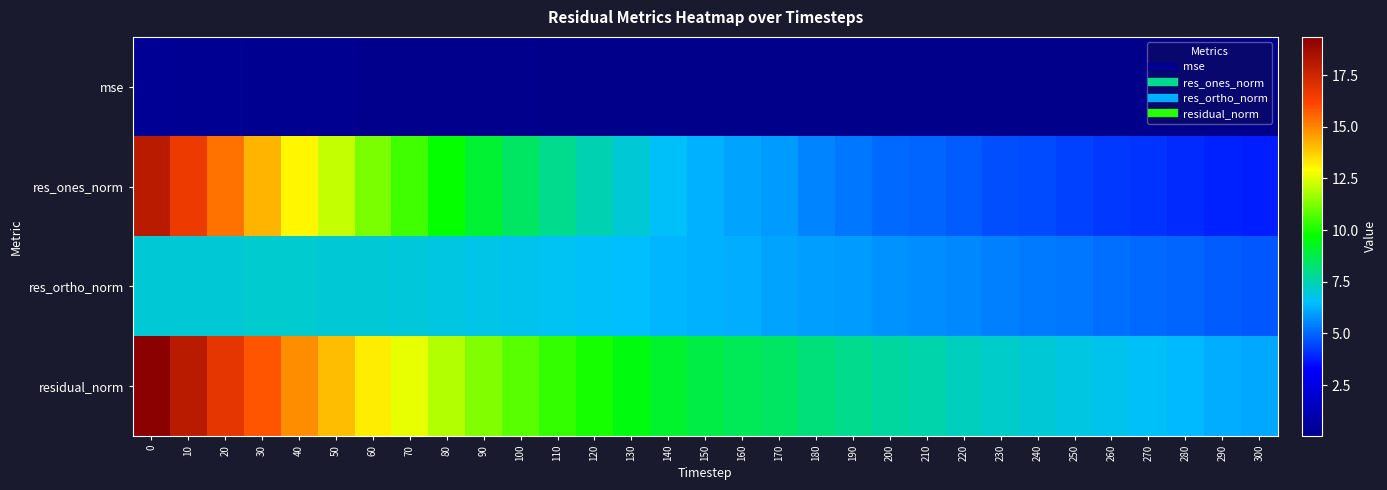

Rank the series at 280 from lowest to highest value.

mse, res_ones_norm, res_ortho_norm, residual_norm